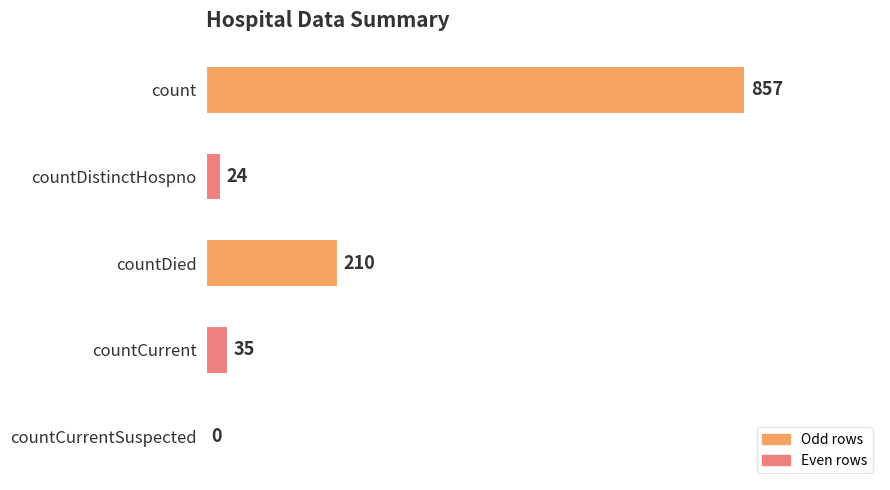

What is the change in value from countDistinctHospno to countCurrent?

+11